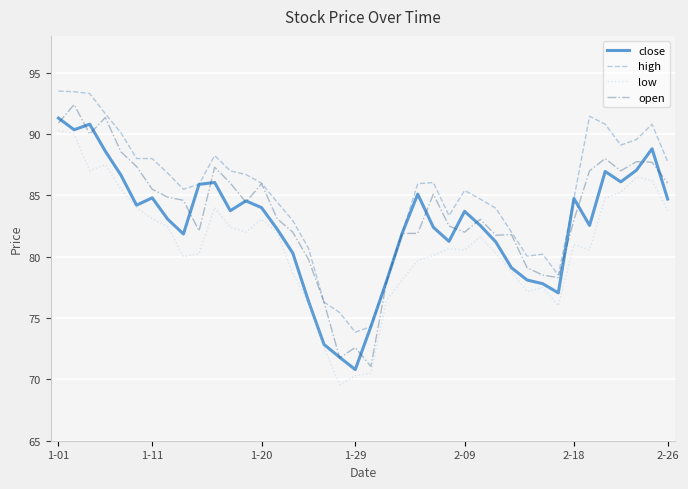

True or false: low and high intersect in this chart.

False